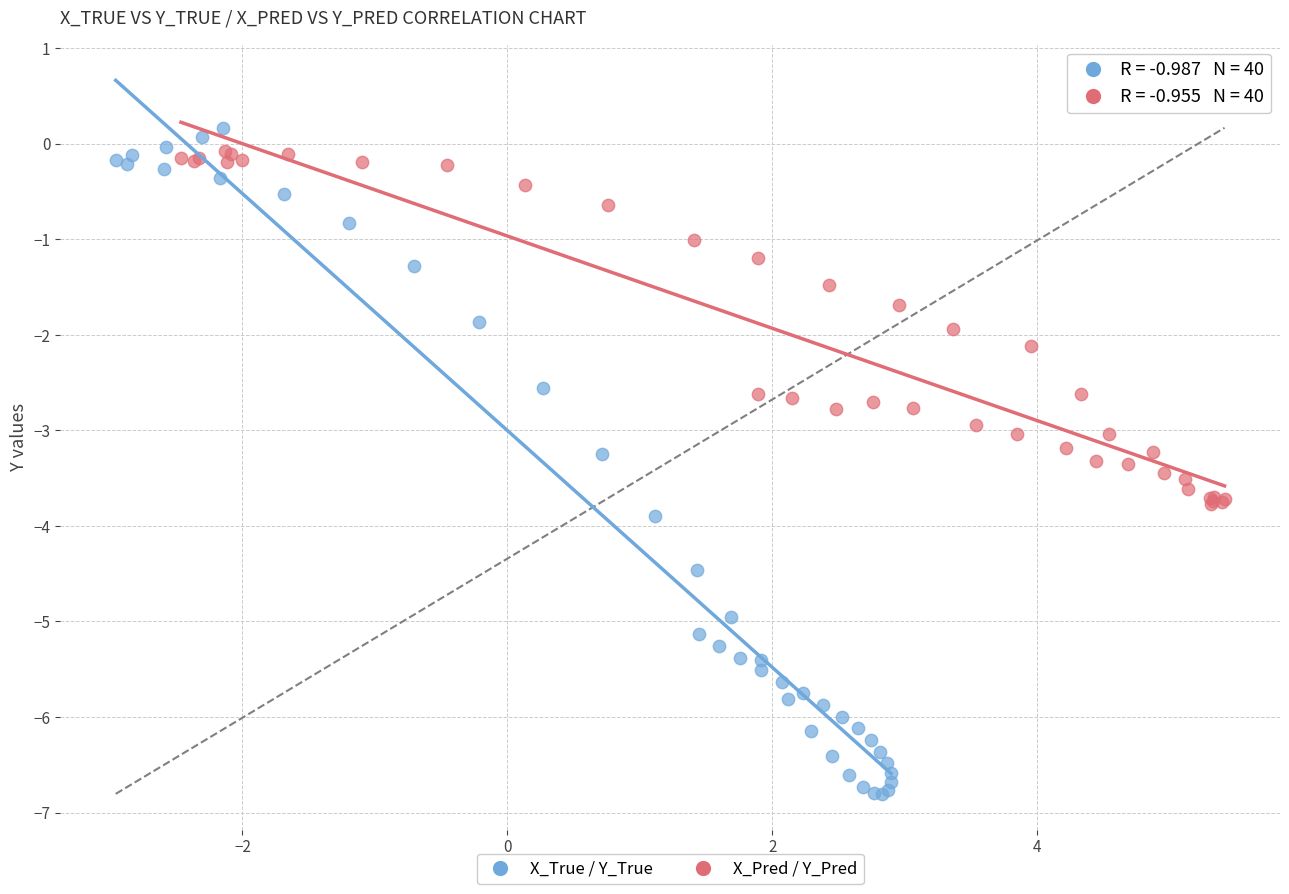

Which series has the widest spread of Y values?

X_True / Y_True